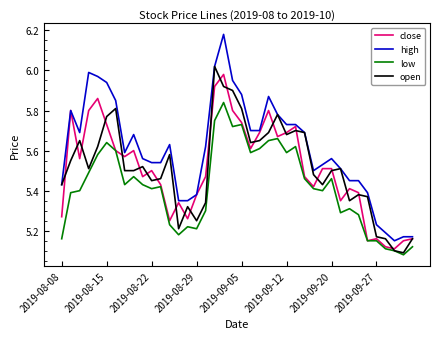

Which series has the widest spread of values?

high